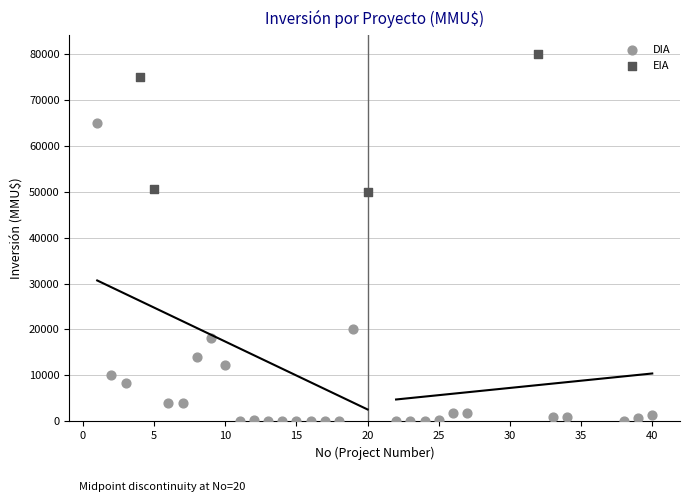

Which series has the widest spread of Y values?

DIA